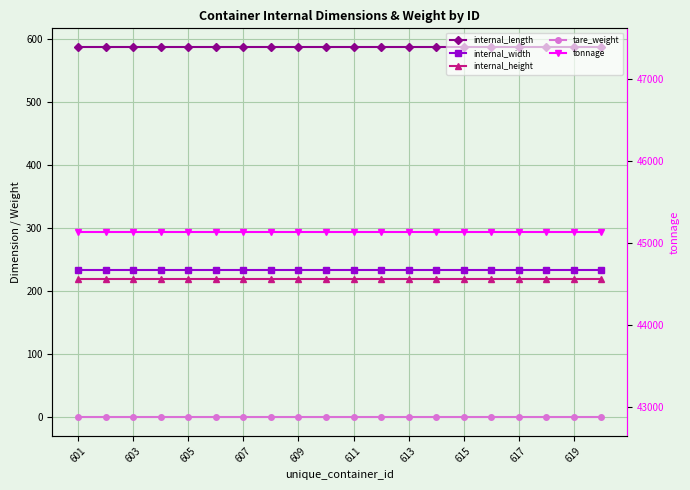

True or false: internal_length has more than 0 interior local peaks.

False